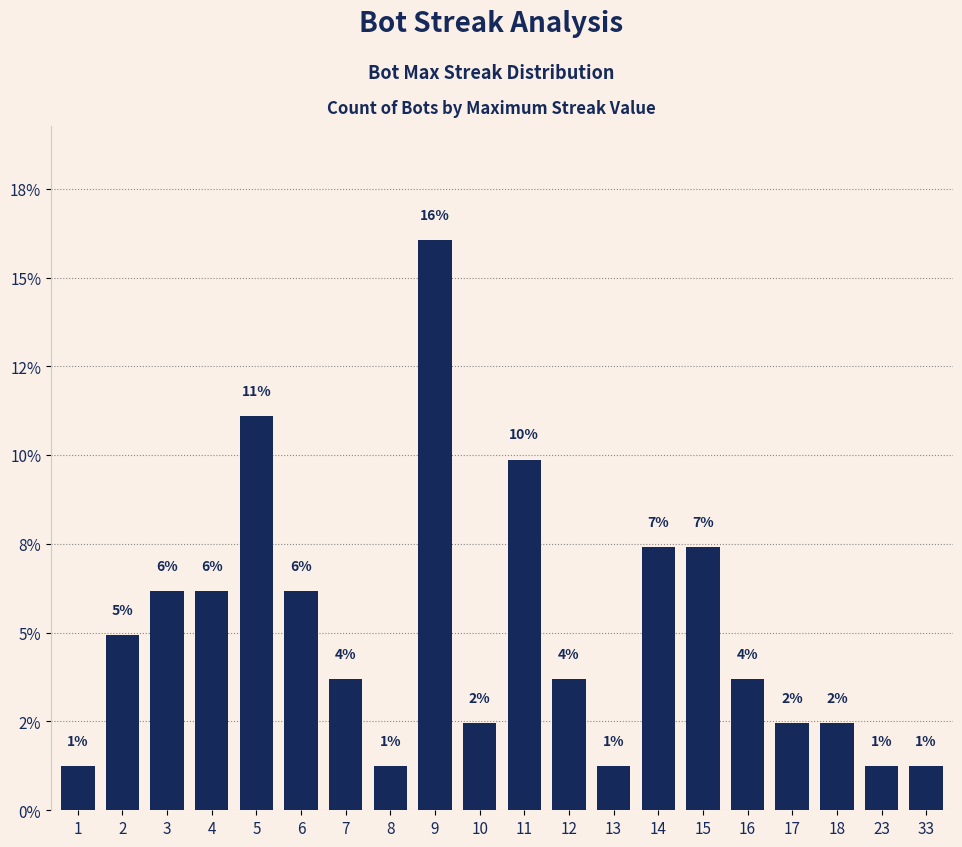

What is the sum of all values?

100.0